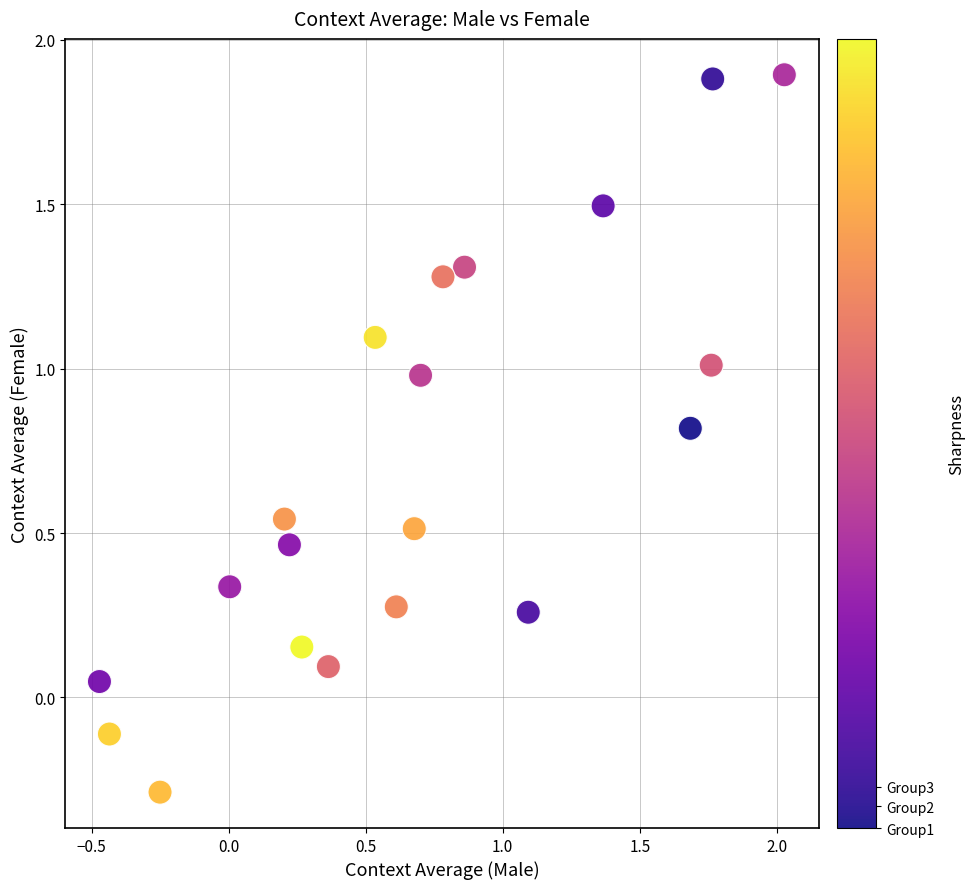

What is the range of Y values (max minus min)?

2.2